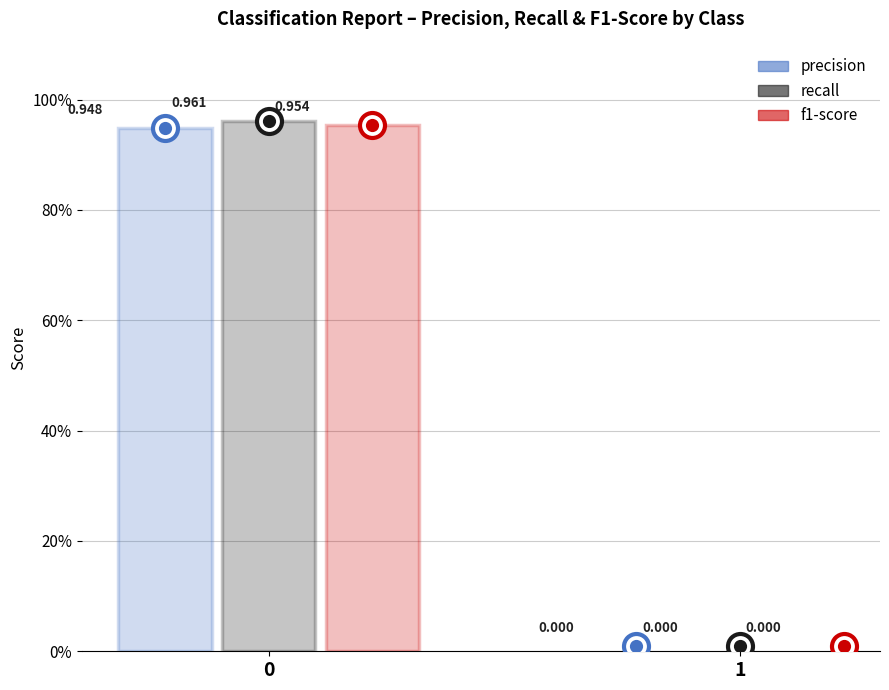

Rank the series by their average value, from lowest to highest.

precision, f1-score, recall